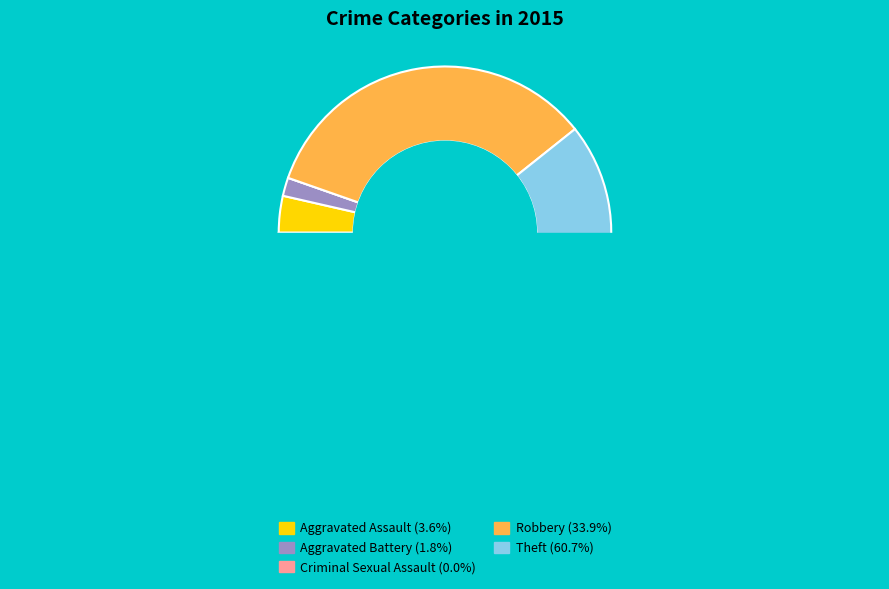

Count the number of slices in the pie.

5